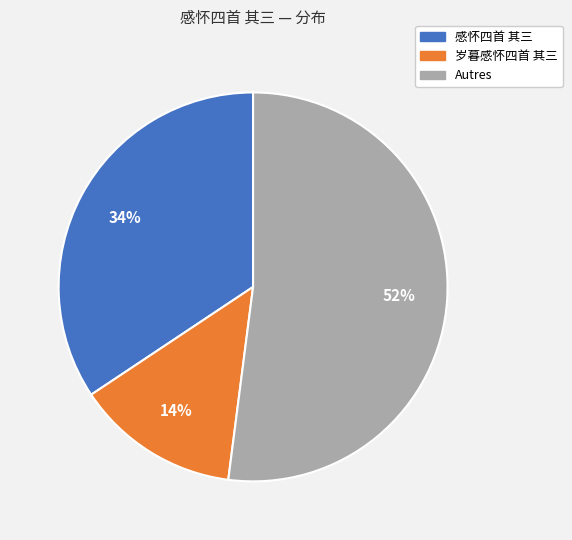

To the nearest percent, what is the average slice percentage?

33%